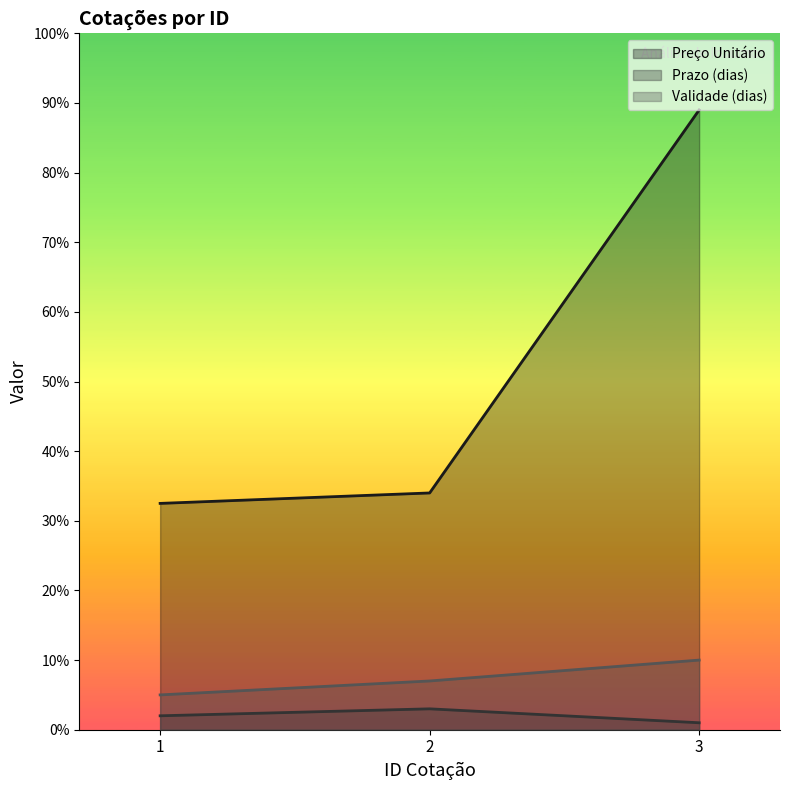

What is the value of the Preço Unitário point at the 2nd from the left?

34.0